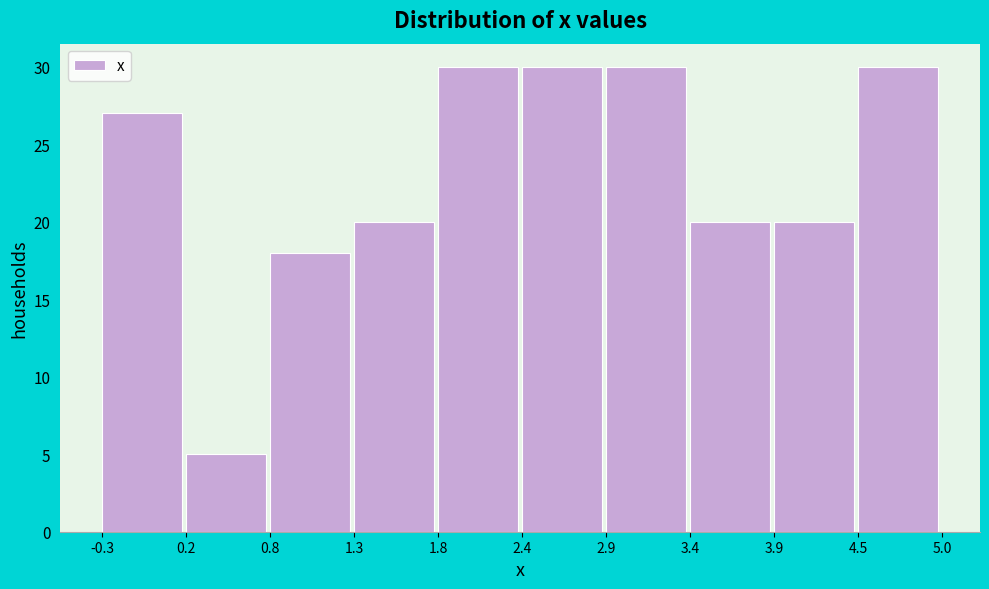

Reading left to right, transcribe this chart: for each bar, give the range it covers on the x-axis and its height. The values are not printed on the chart, so give them approximately, as read against the axis.

-0.3 to 0.2: 27
0.2 to 0.8: 5
0.8 to 1.3: 18
1.3 to 1.8: 20
1.8 to 2.4: 30
2.4 to 2.9: 30
2.9 to 3.4: 30
3.4 to 3.9: 20
3.9 to 4.5: 20
4.5 to 5.0: 30